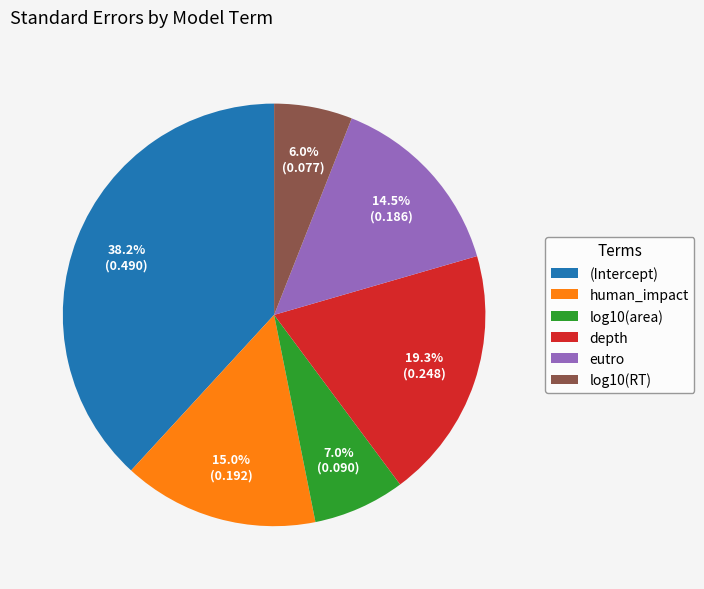

To the nearest percent, what is the difference between the log10(RT) and log10(area) slice percentages?

1%